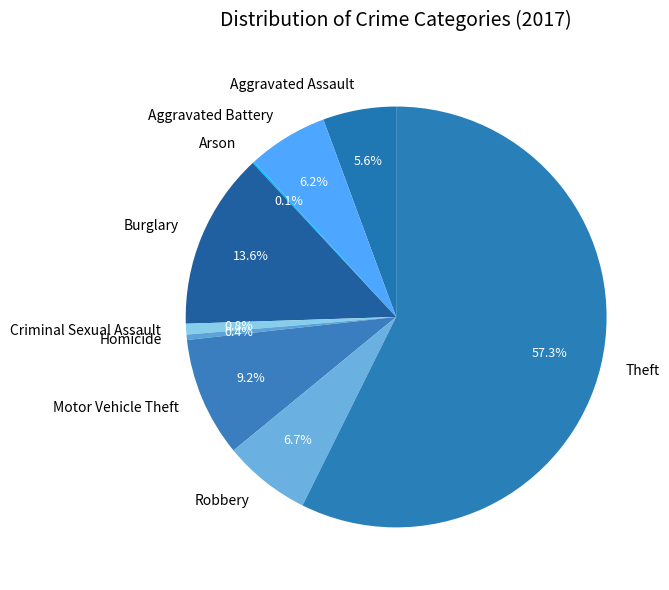

To the nearest percent, what portion does Aggravated Battery represent?

6%